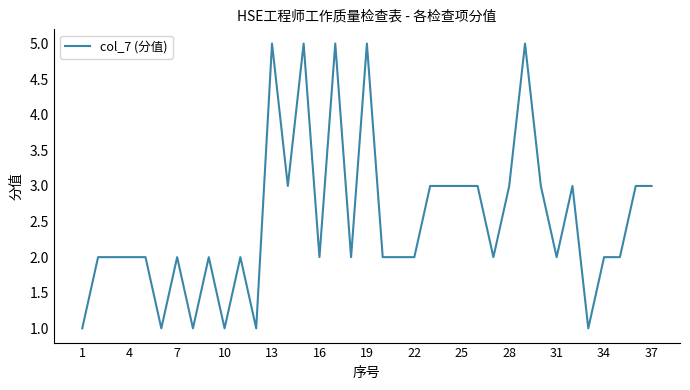

What is the maximum value shown in the chart?

5